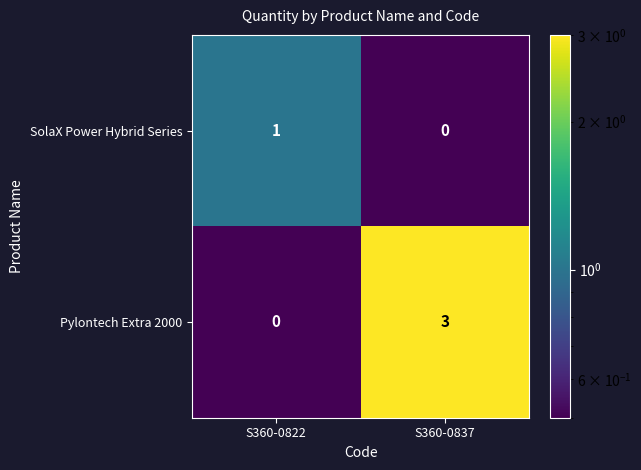

How many distinct data groups are displayed?

2